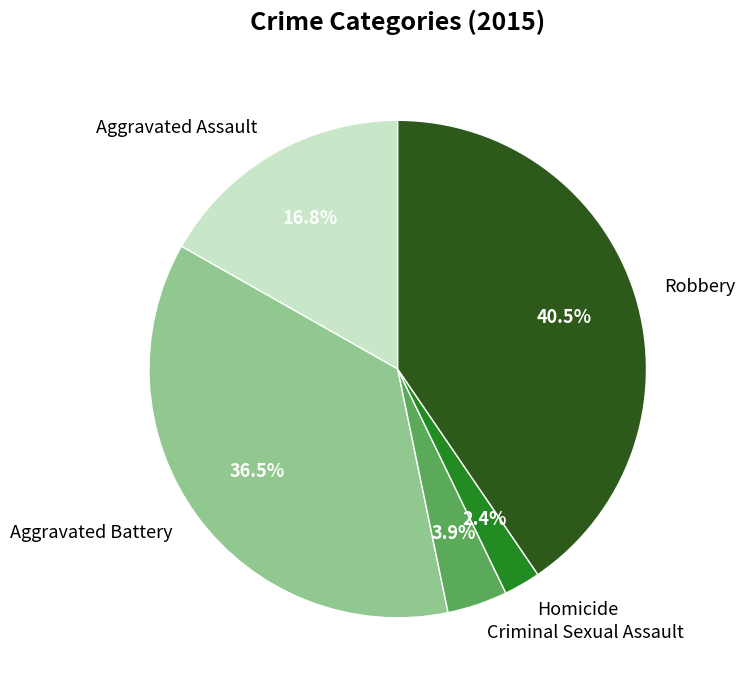

Rank the categories by value from highest to lowest.

Robbery, Aggravated Battery, Aggravated Assault, Criminal Sexual Assault, Homicide